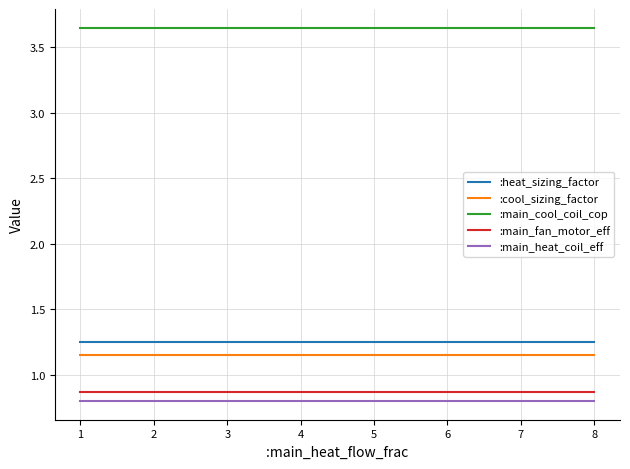

True or false: :main_cool_coil_cop and :main_fan_motor_eff cross at least once.

False